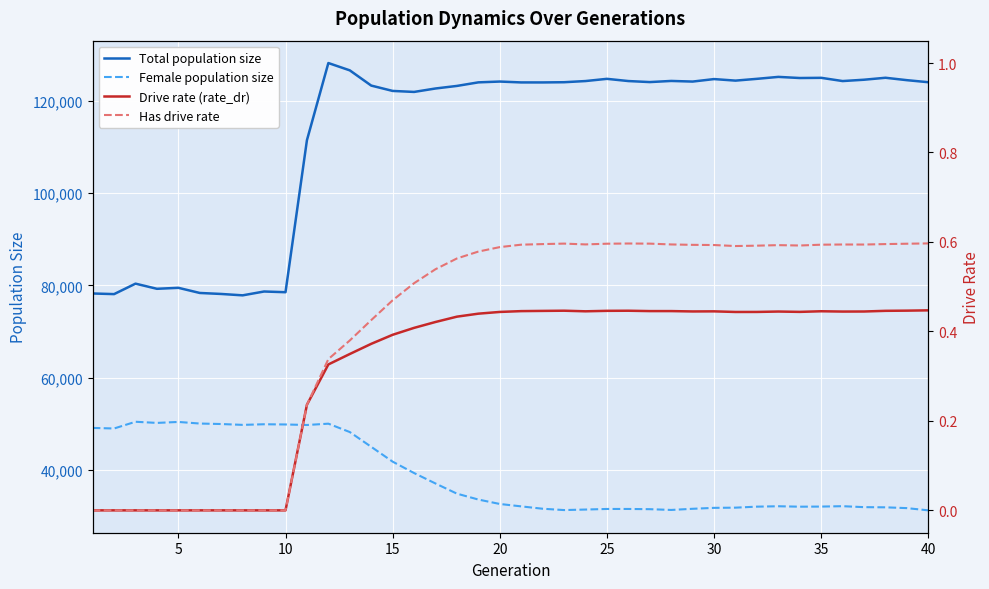

True or false: Total population size has more than 2 points higher than both neighbors.

True